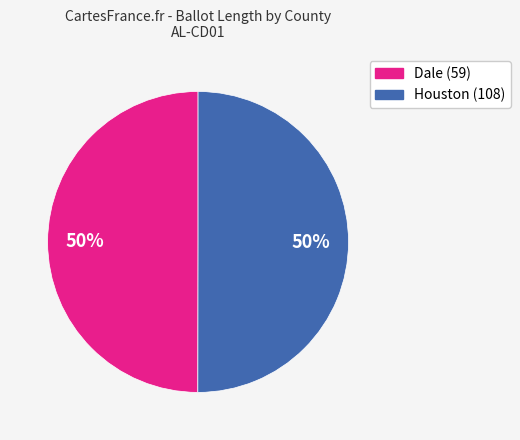

How many slices are in this pie chart?

2